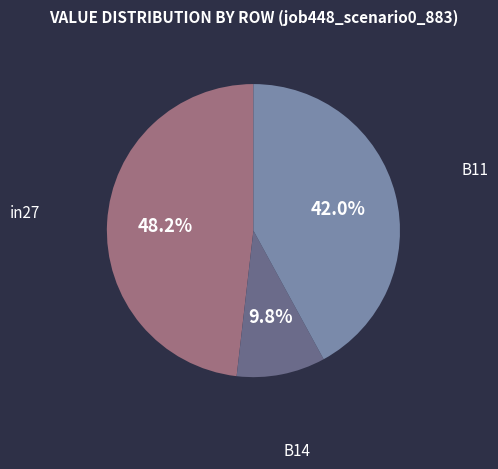

Does any single category account for the majority?

No